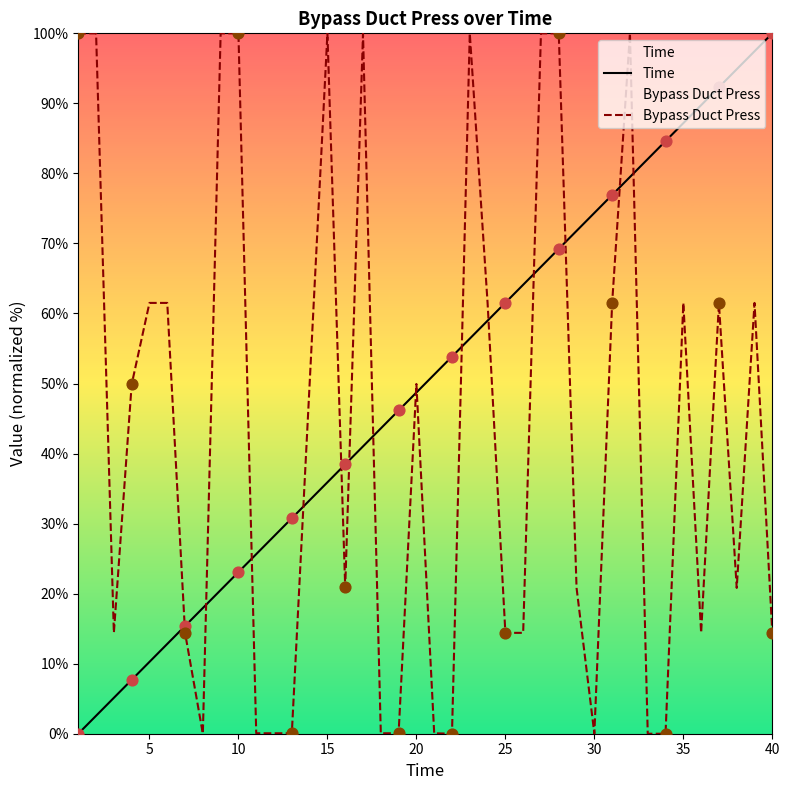

What is the total value across all series at 35?

148.7